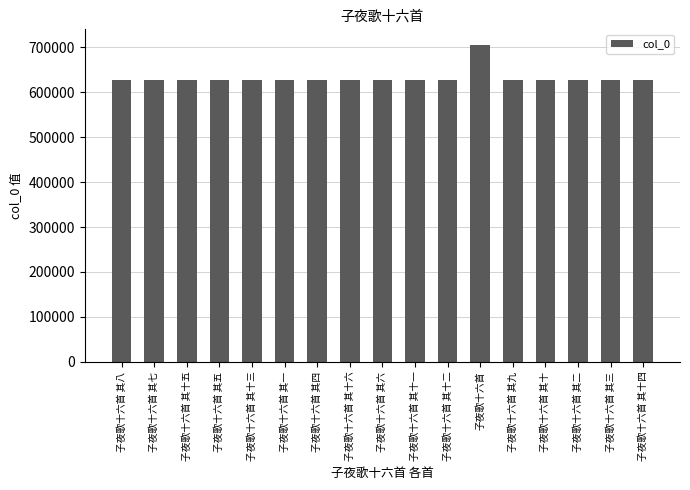

How many bars are there in total?

17